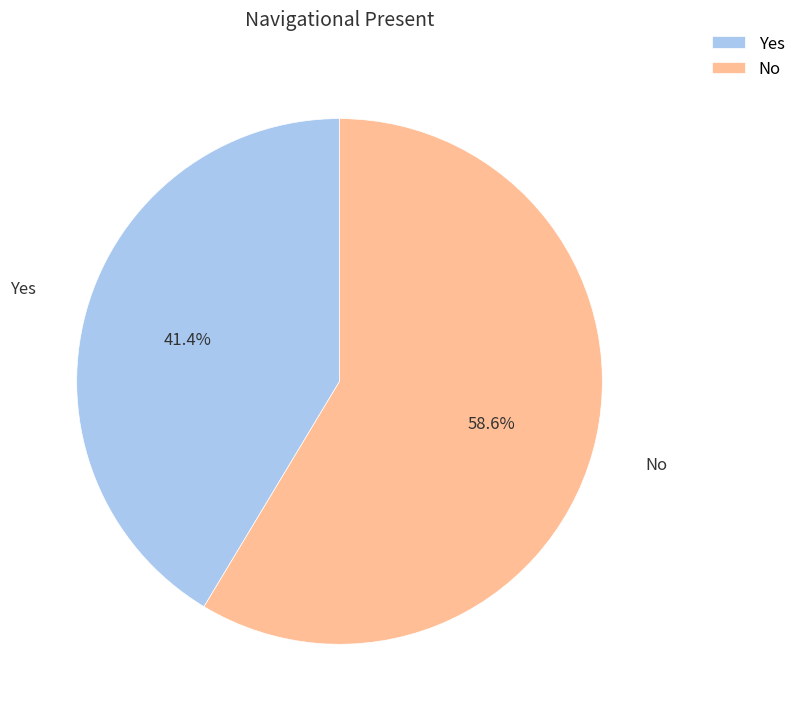

What is the smallest slice in the pie chart?

Yes